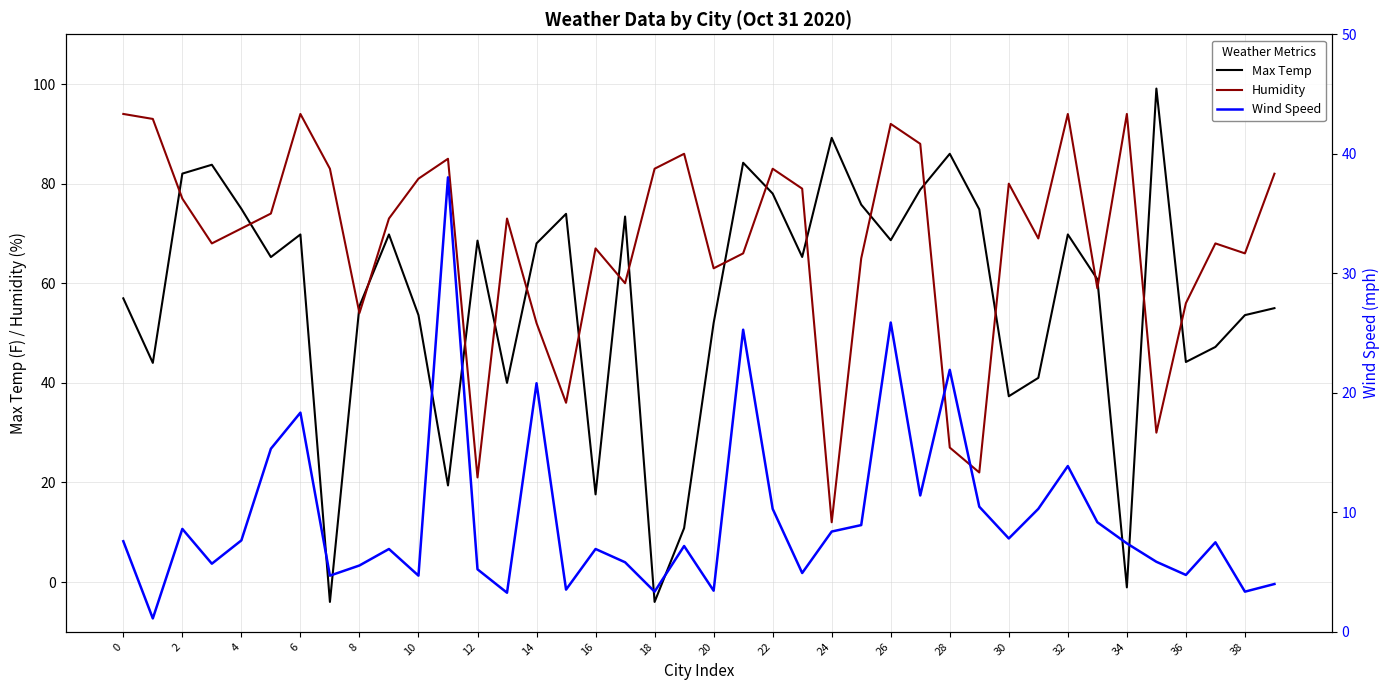

What is the difference between the second highest and second lowest values in the Wind Speed series?

22.6